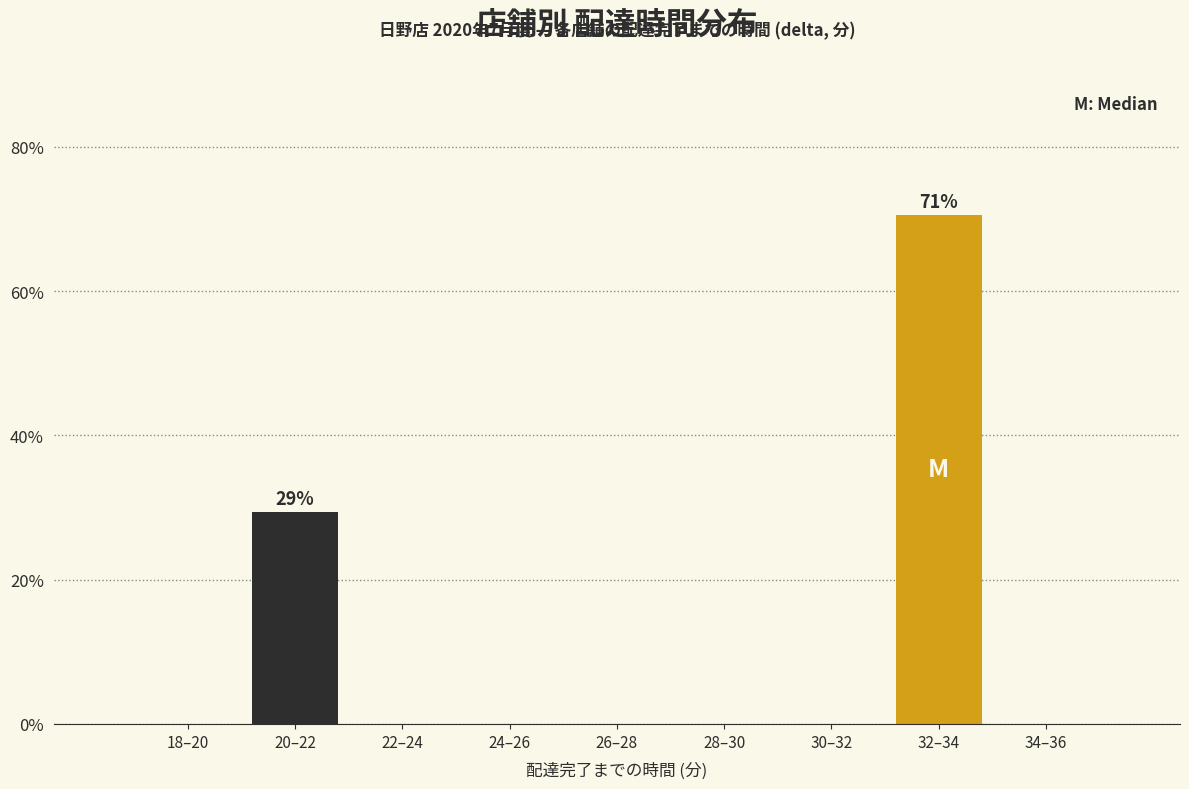

Reading left to right, what are all the values shown in this chart?

18–20=0.0	20–22=29.4	22–24=0.0	24–26=0.0	26–28=0.0	28–30=0.0	30–32=0.0	32–34=70.6	34–36=0.0